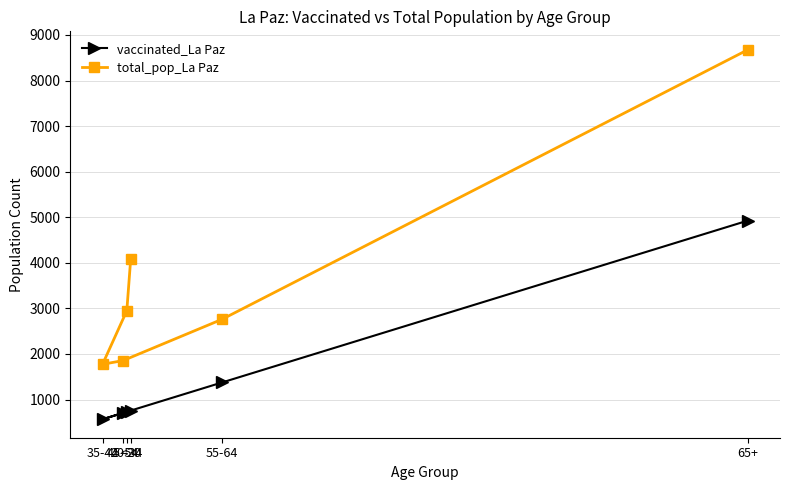

What is the difference between the second highest and second lowest values in the vaccinated_La Paz series?

668